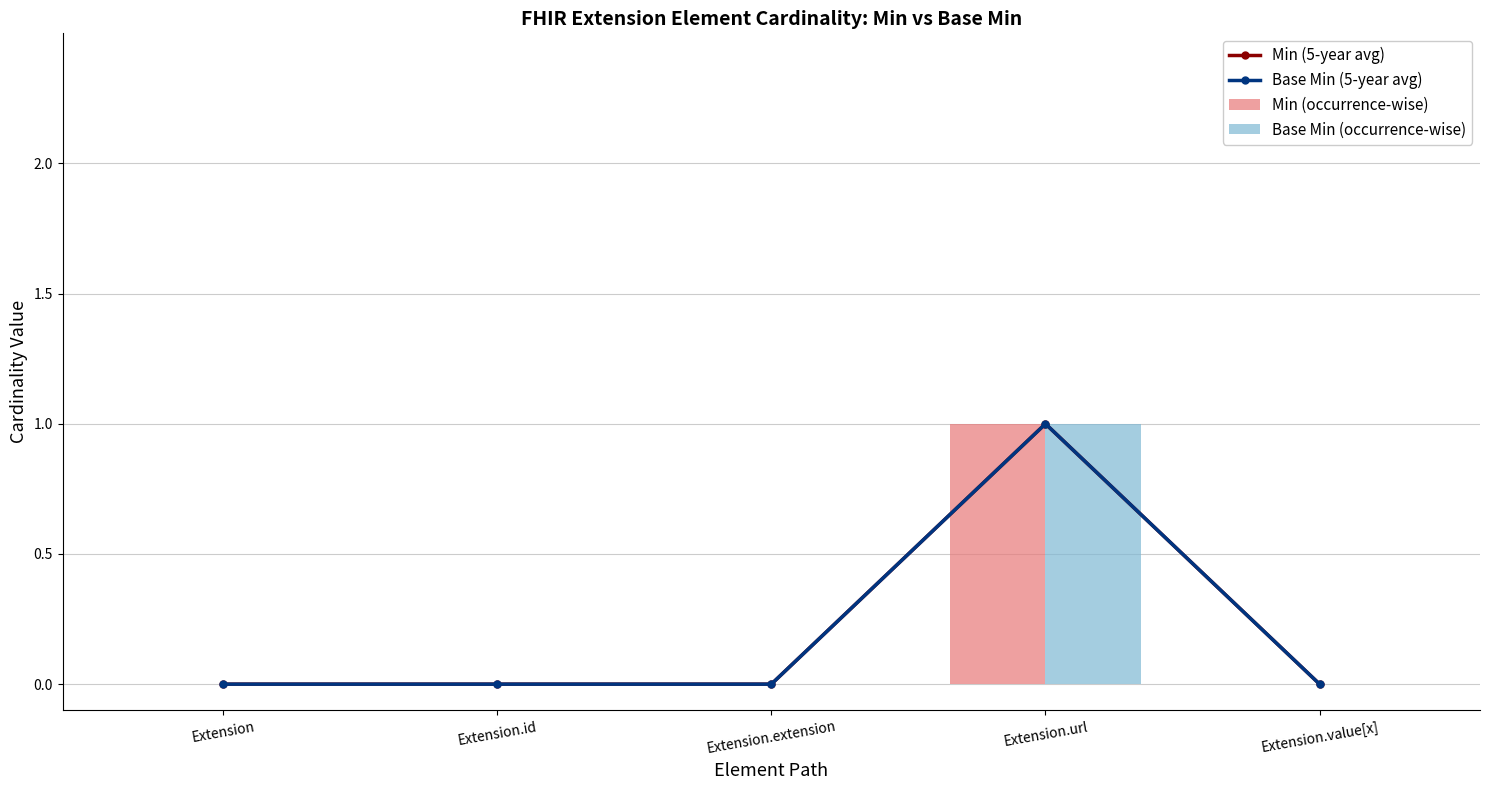

Is the value of Min (occurrence-wise) at Extension greater than the value of Base Min (occurrence-wise) at Extension.url?

No